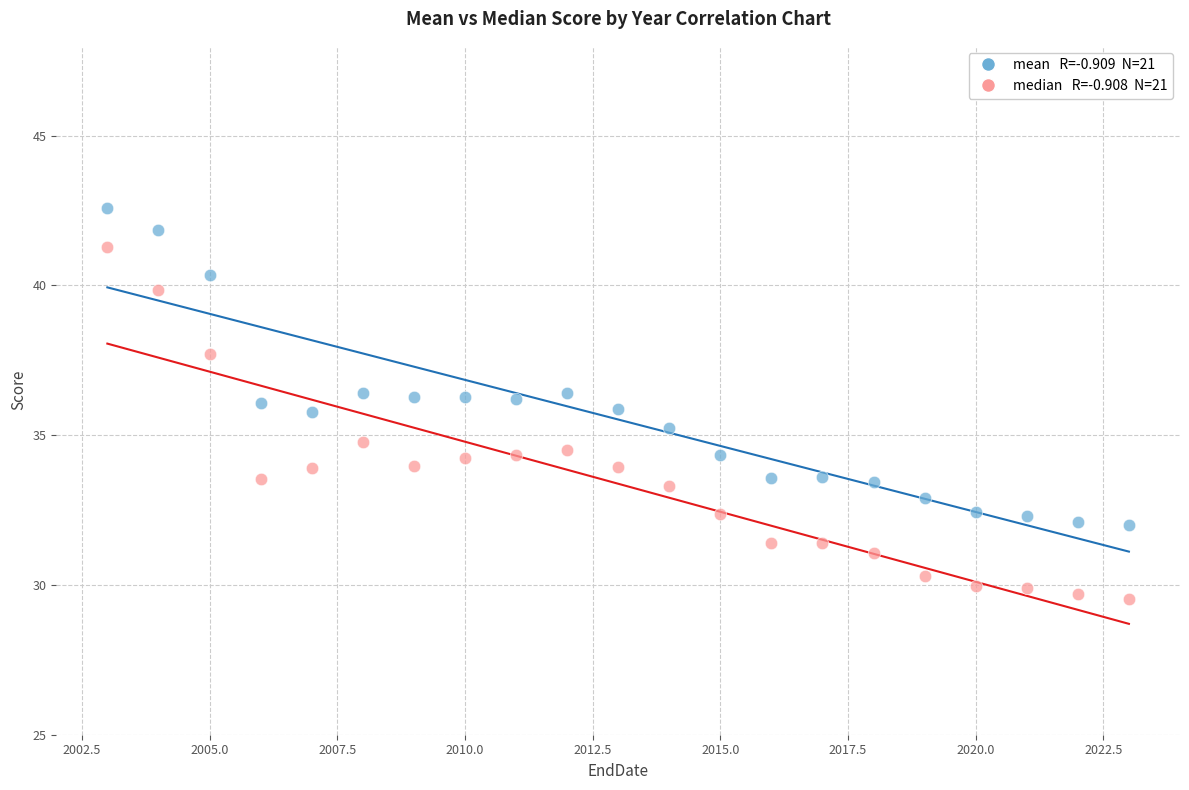

Across all data points, what is the range of Y values (max minus min)?

13.0